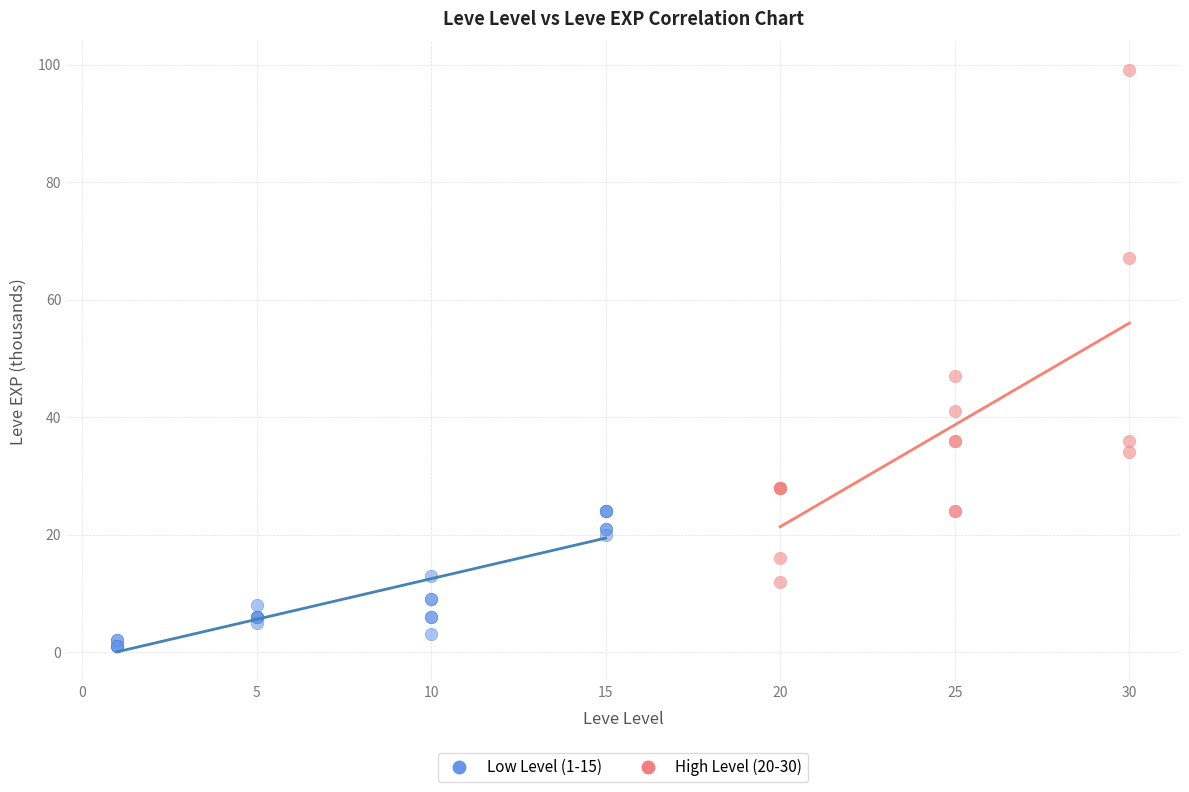

Which series reaches the maximum Y coordinate?

High Level (20-30)